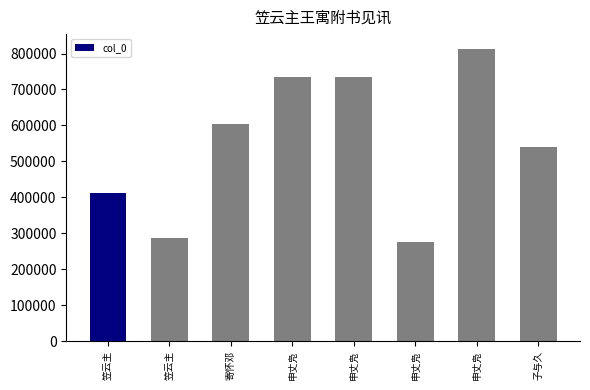

What is the value of the 1st bar from the left?

410976